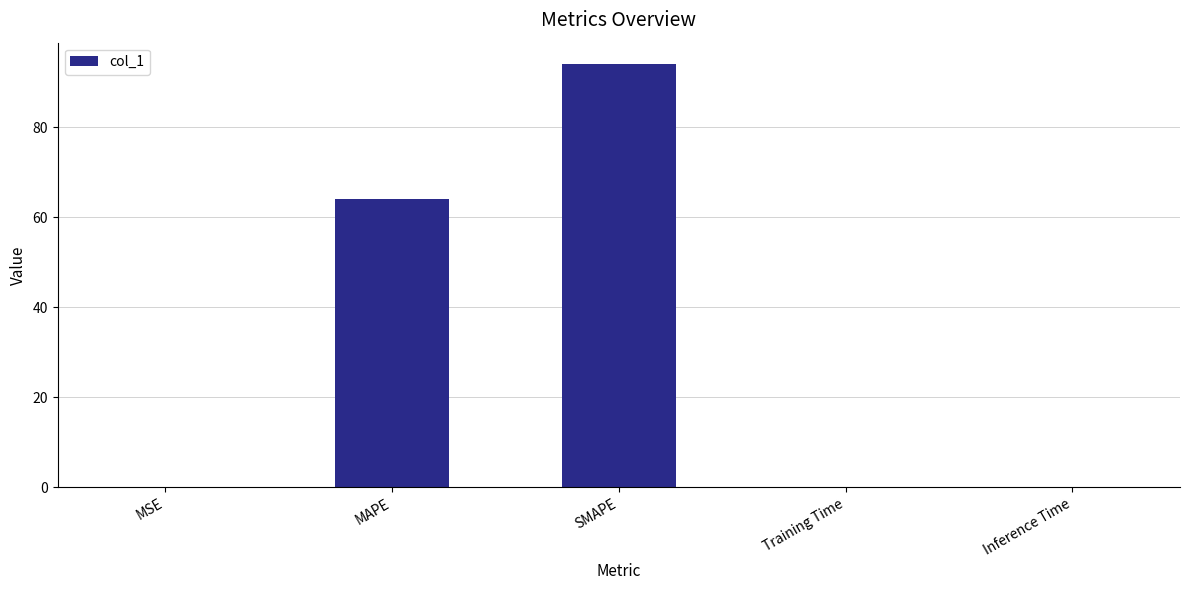

What is the greatest value displayed?

94.1